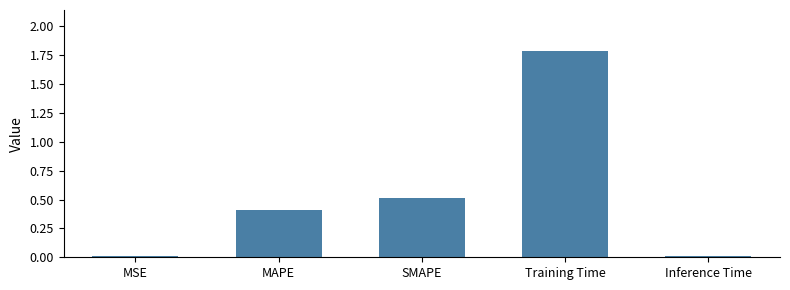

What value does the data have at Training Time?

1.8